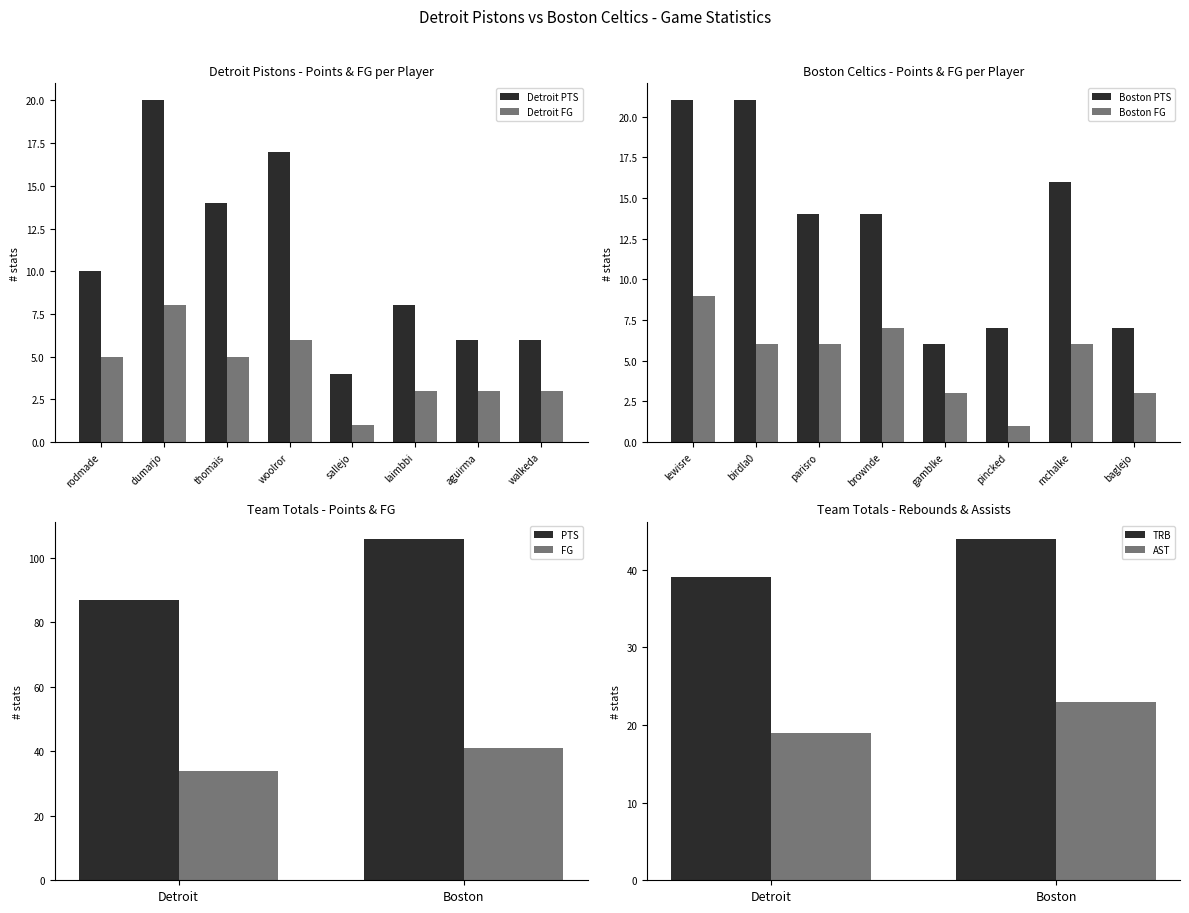

The Detroit PTS series shows 6 at aguirma. True or false?

True